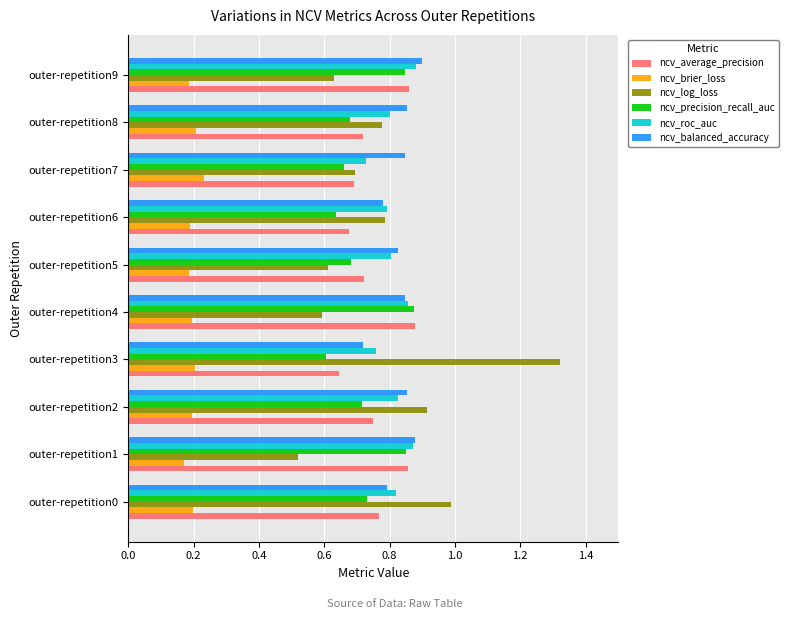

What are all the series names shown in the legend?

ncv_average_precision, ncv_brier_loss, ncv_log_loss, ncv_precision_recall_auc, ncv_roc_auc, ncv_balanced_accuracy